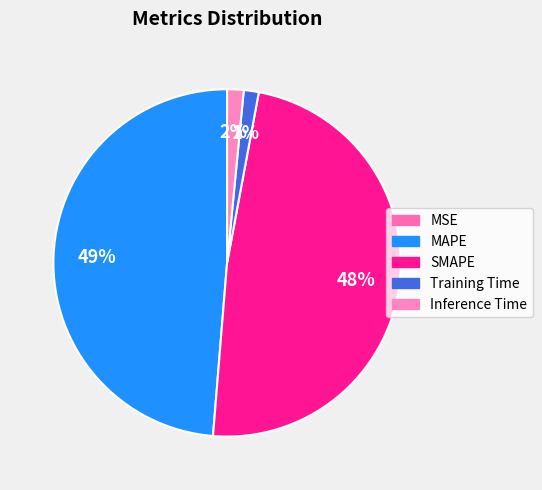

The Inference Time slice represents 2% of the pie. True or false?

True